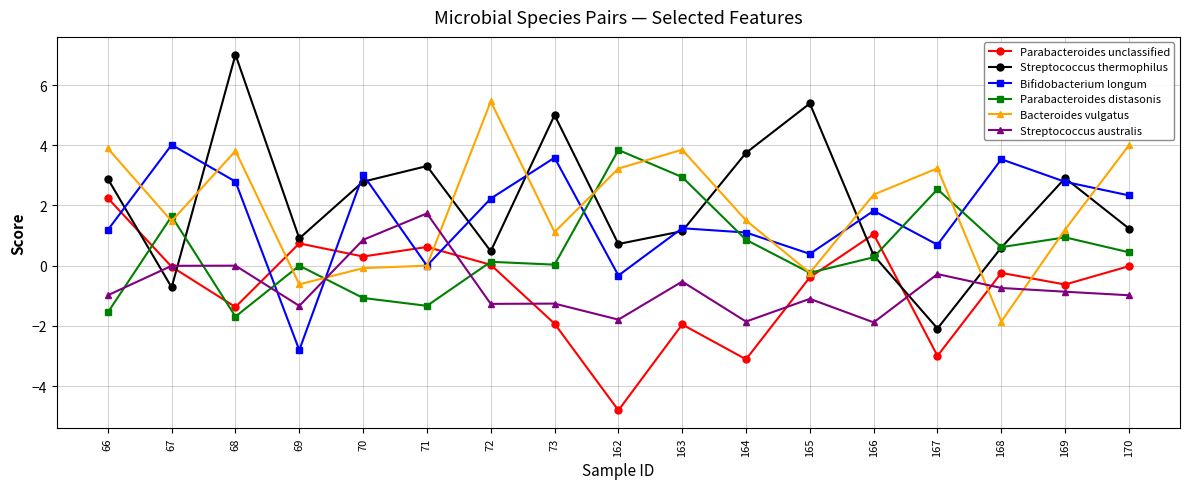

How many lines are shown in the chart?

6